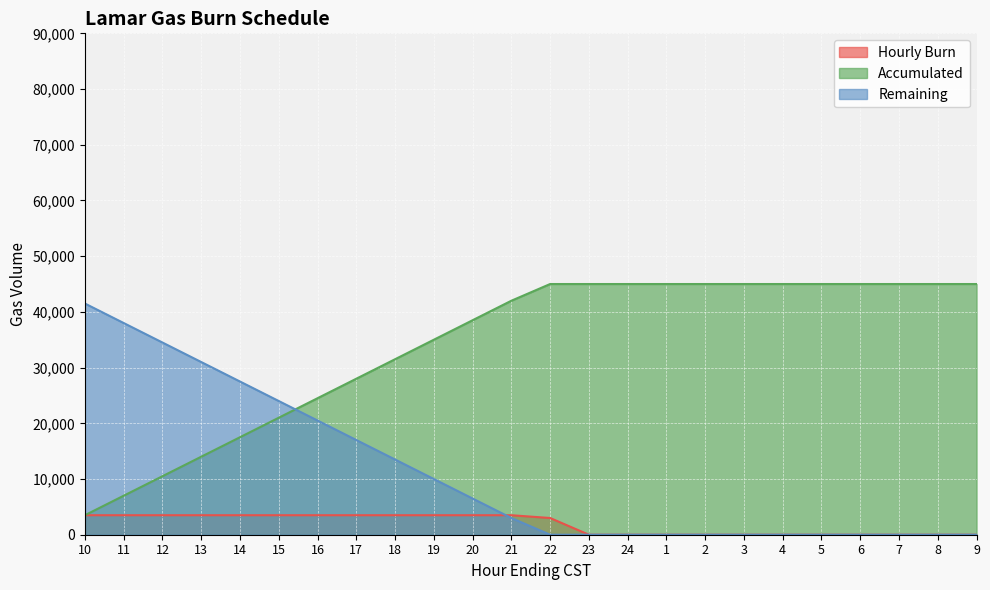

What is the total value across all series at 22?

48000